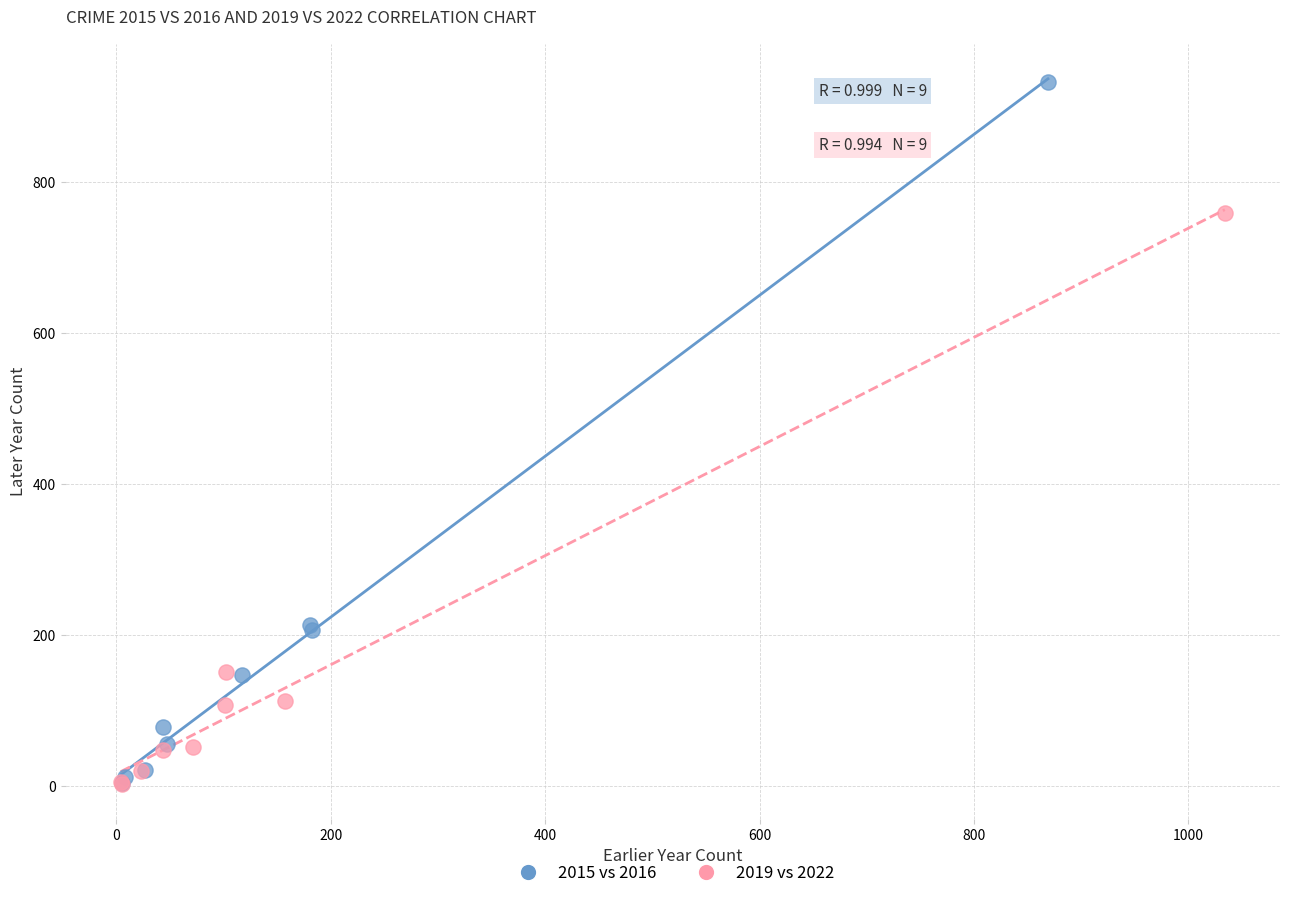

Which series has the largest Y range (max minus min)?

2015 vs 2016